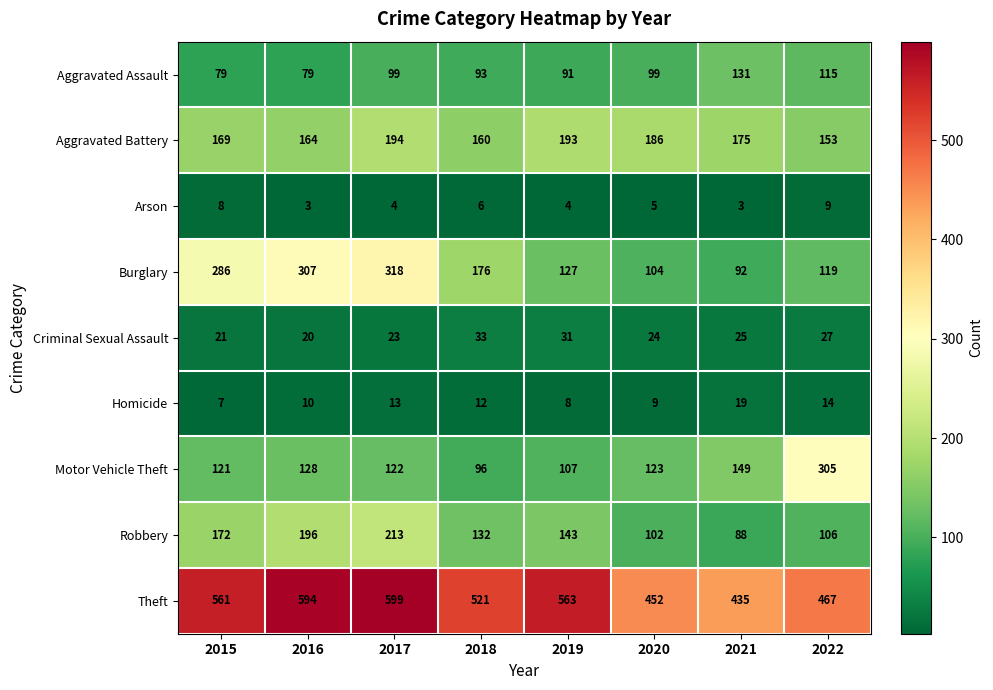

Read the Aggravated Assault value at 2017, to the nearest 5.

100